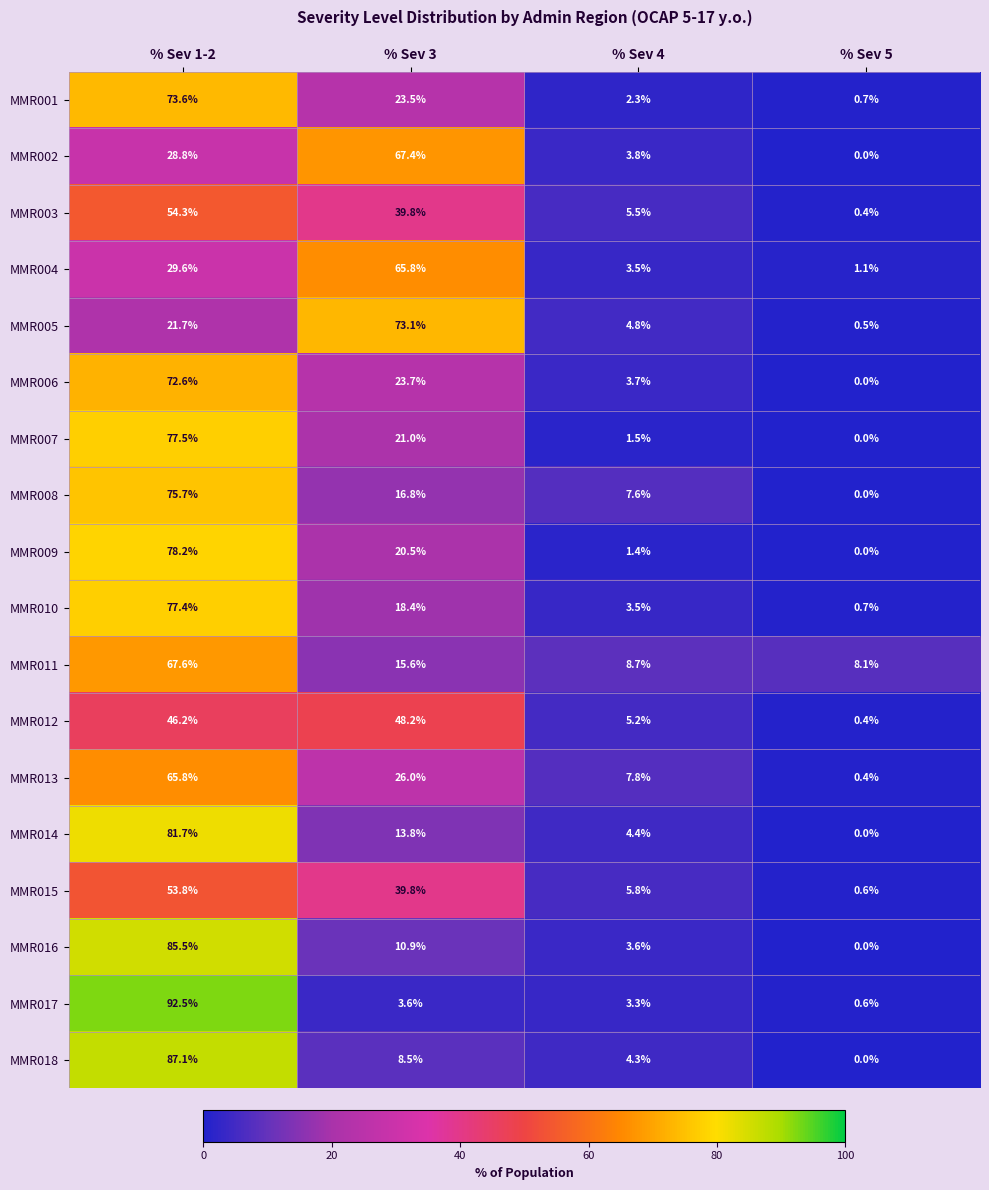

Rank the categories by MMR002 value from lowest to highest.

% Sev 5, % Sev 4, % Sev 1-2, % Sev 3